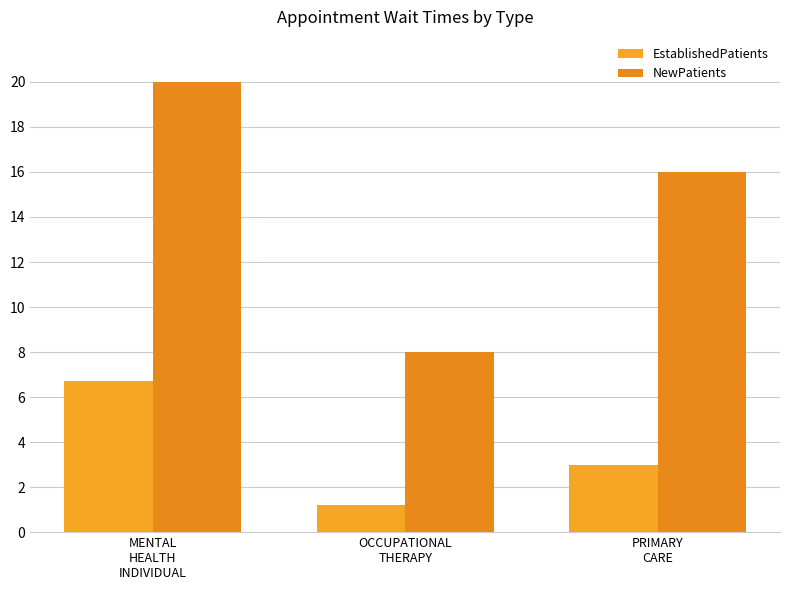

What is the label of the 3rd bar from the left?

PRIMARY
CARE